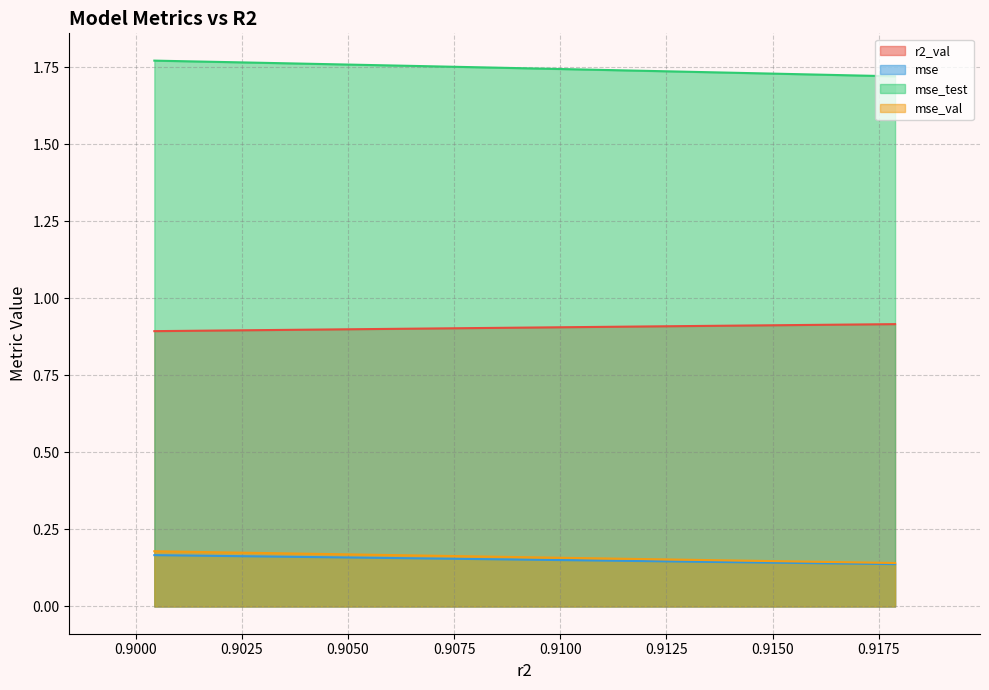

True or false: mse and mse_val intersect in this chart.

False